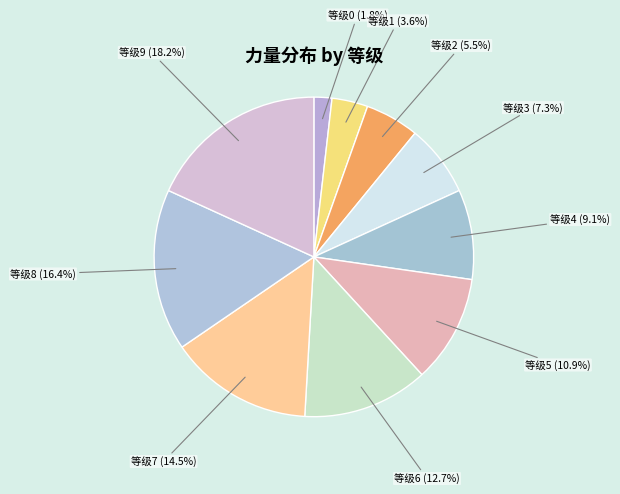

How much of the chart is everything except 等级1 (3.6%)?

96.4%